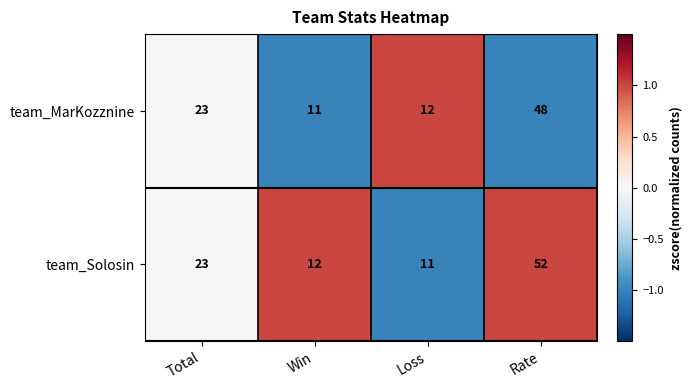

What is the greatest value displayed?

52